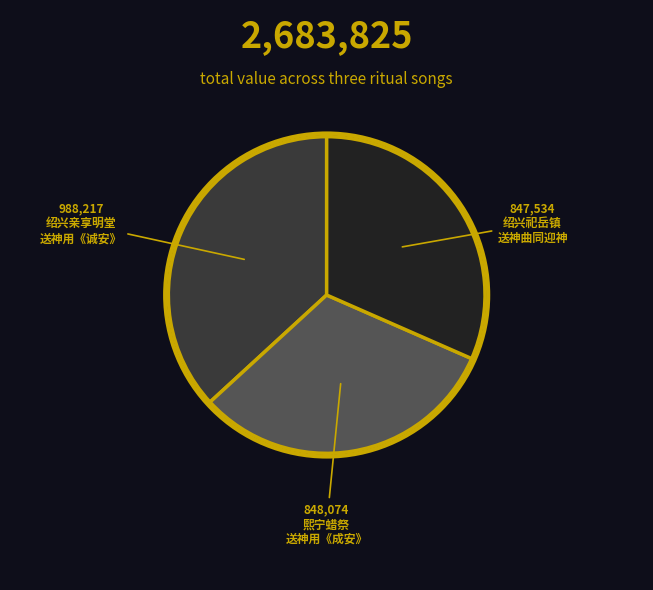

Is there a majority slice in this chart?

No